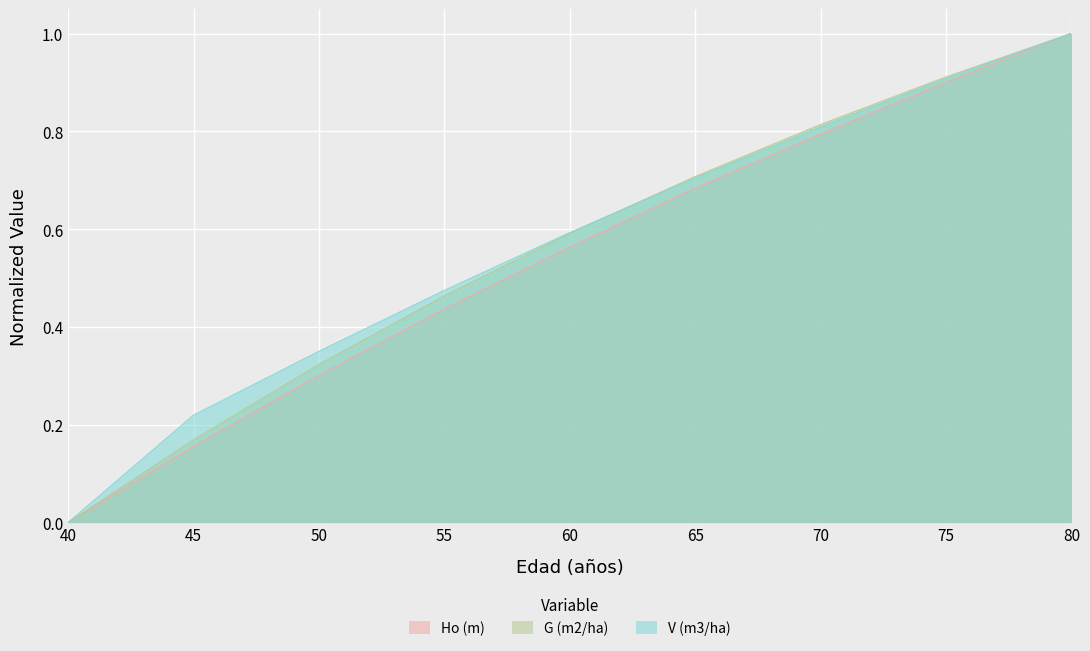

Which category has the lowest value across all series?

40